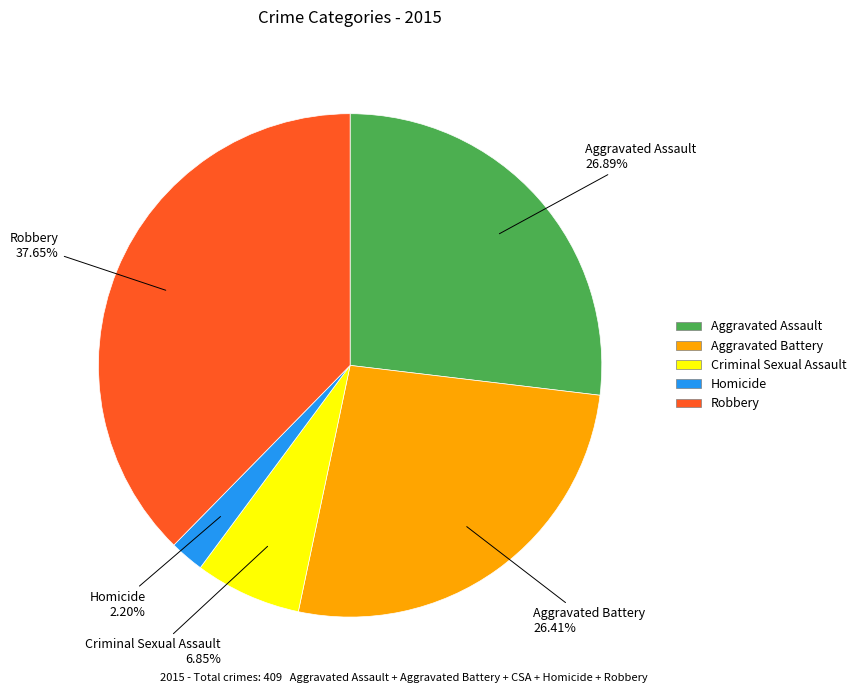

Is it true that Aggravated Assault is 27% of the pie?

True